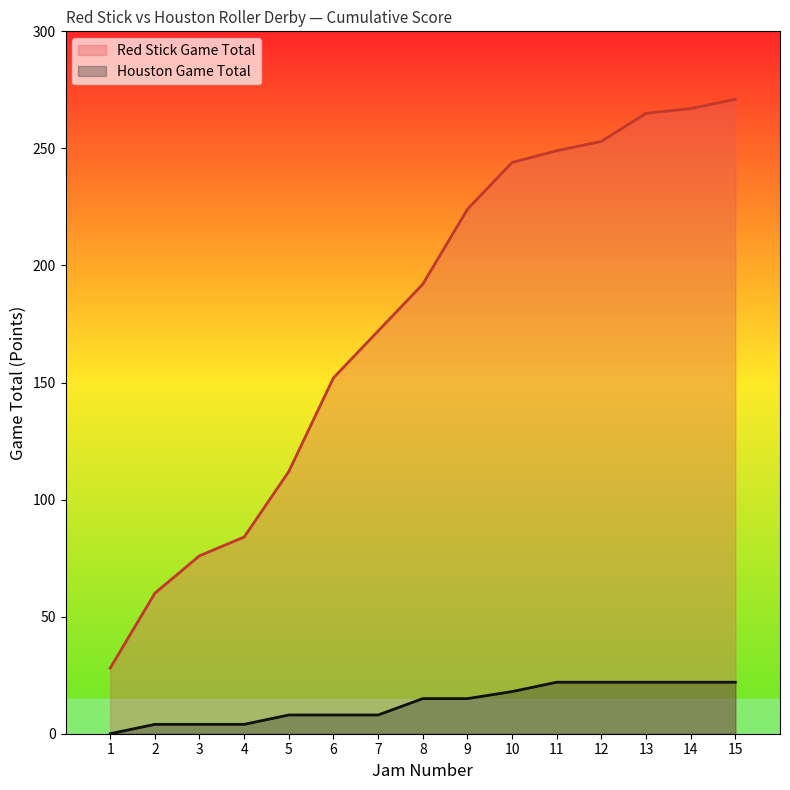

Where does the Houston Game Total series first go above 8?

8